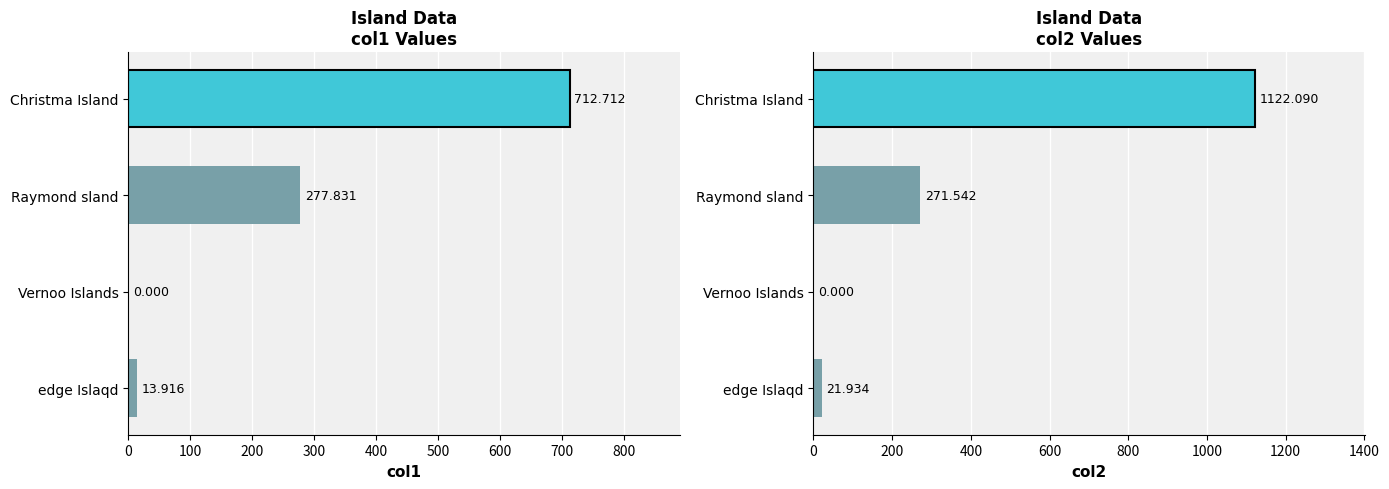

What are all the series names shown in the legend?

col1, col2